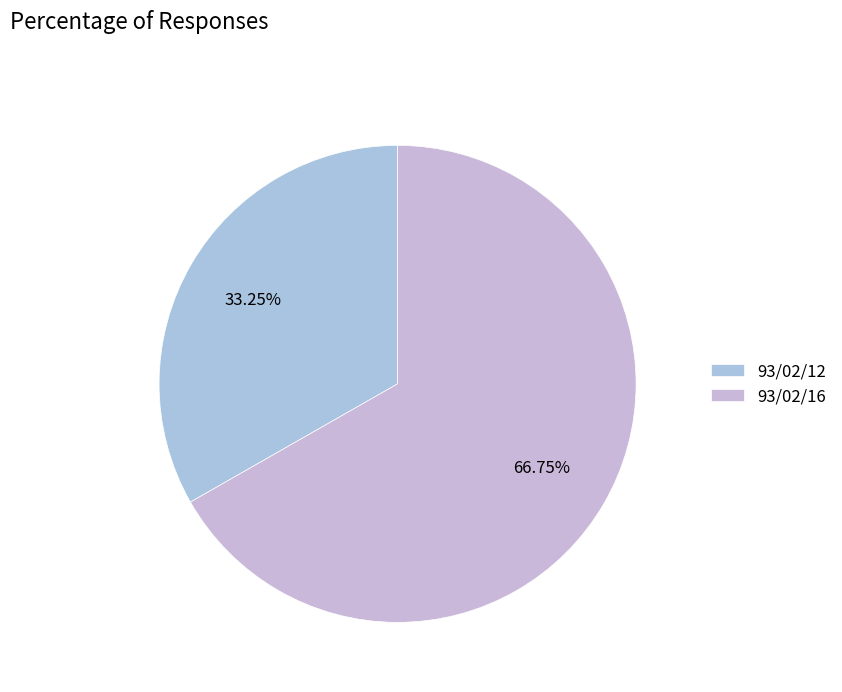

How many segments does this pie chart have?

2